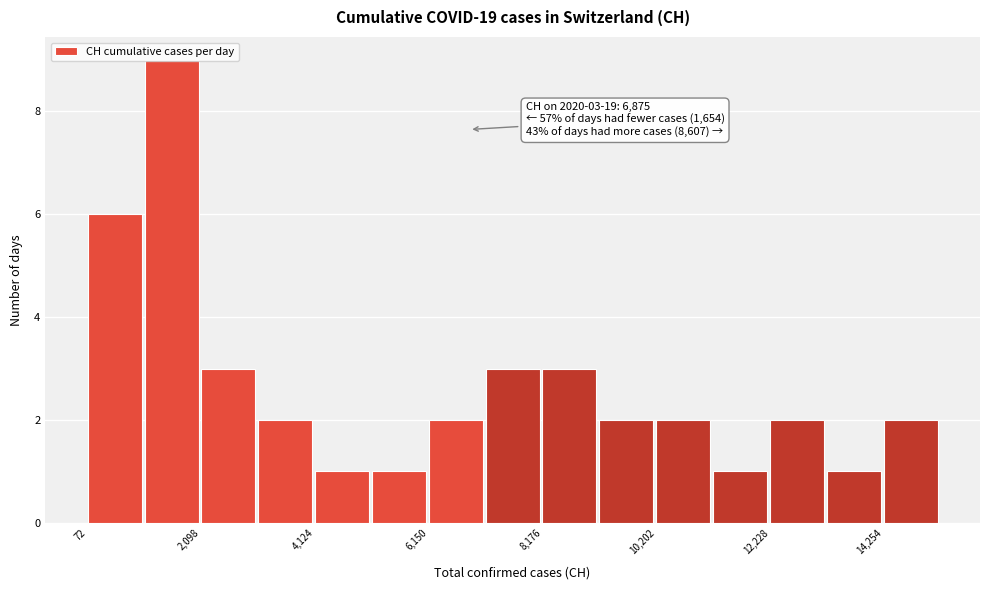

Read against the x-axis, roughly where is the centre of the tallest bar?

1500